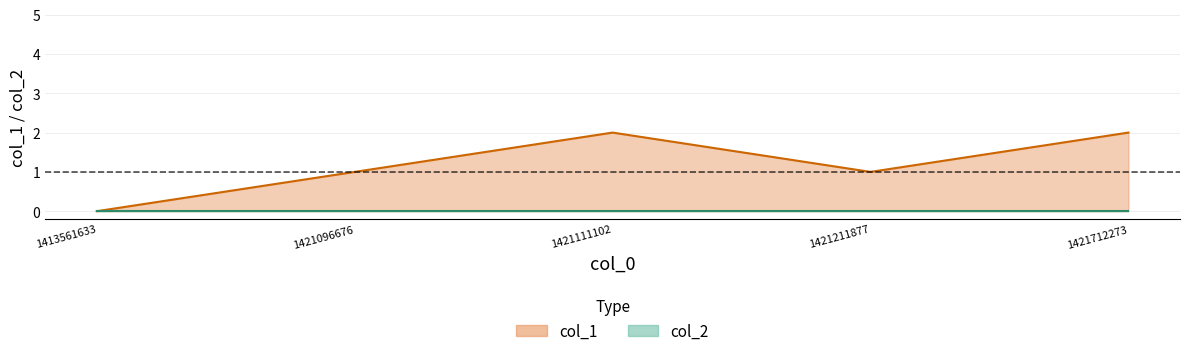

True or false: there are more than 1 points higher than both neighbors.

False